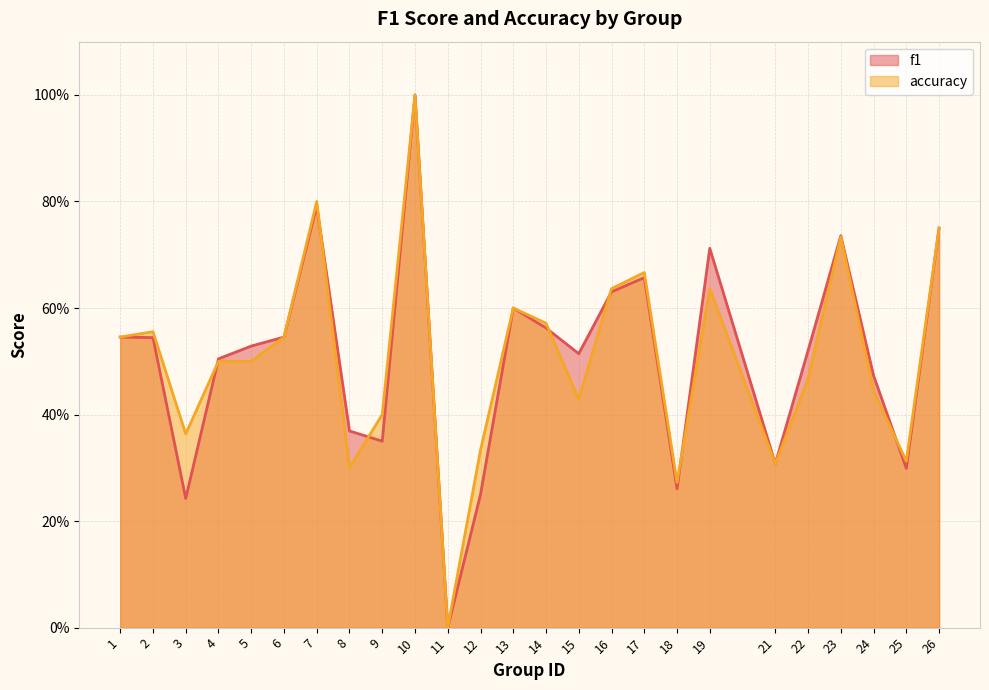

At how many categories does at least one series exceed 0?

24